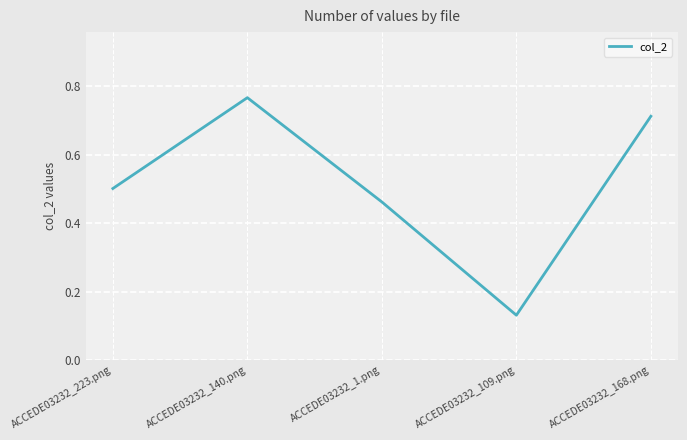

The value at ACCEDE03232_223.png is 0.5. True or false?

True